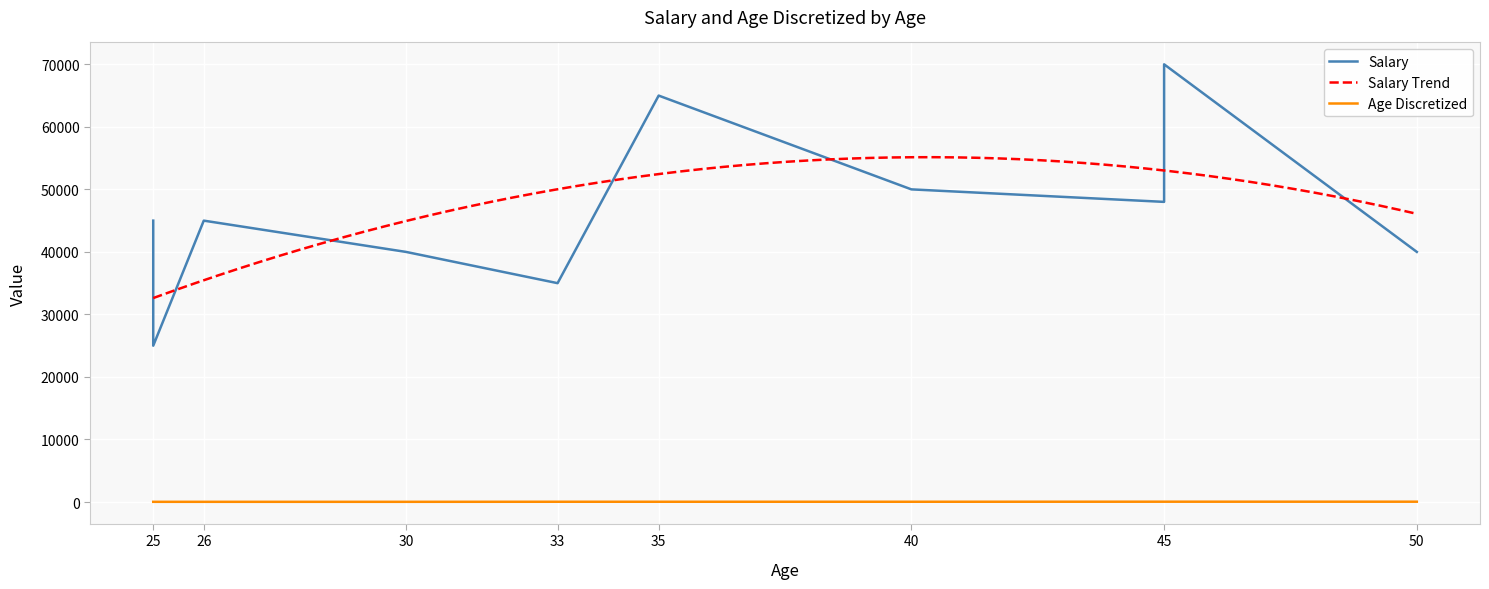

At which label does Age Discretized reach its minimum?

25